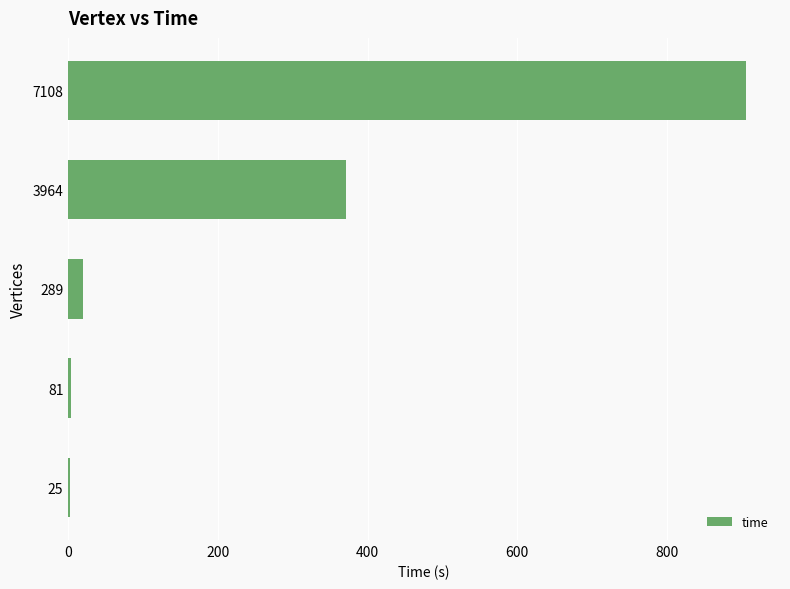

True or false: the data shows 2.6 at 25.

True